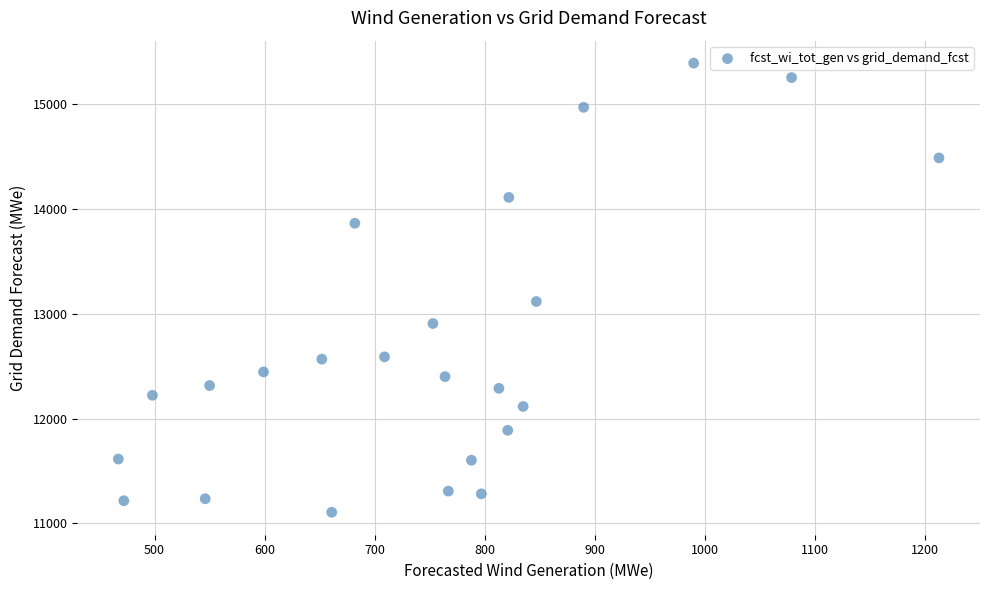

What is the range of X values (max minus min)?

746